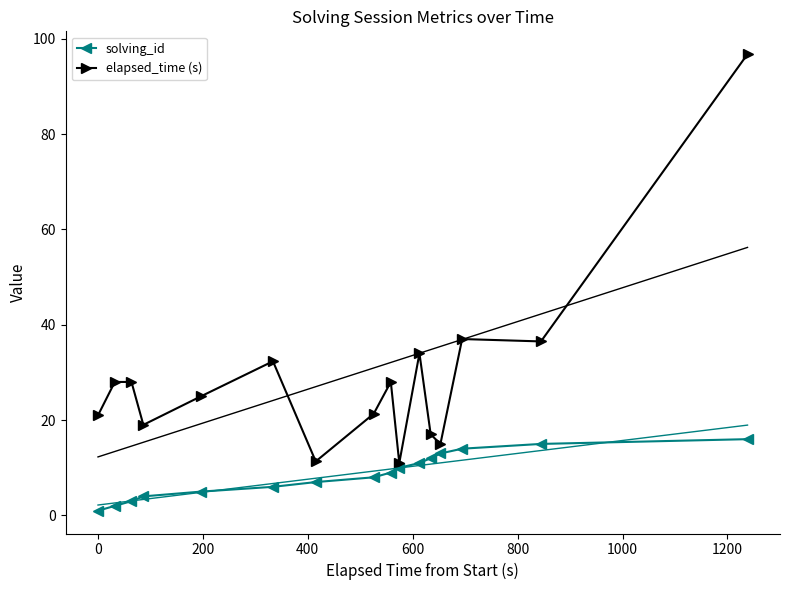

Rank the series by their maximum value, from highest to lowest.

elapsed_time (s), solving_id